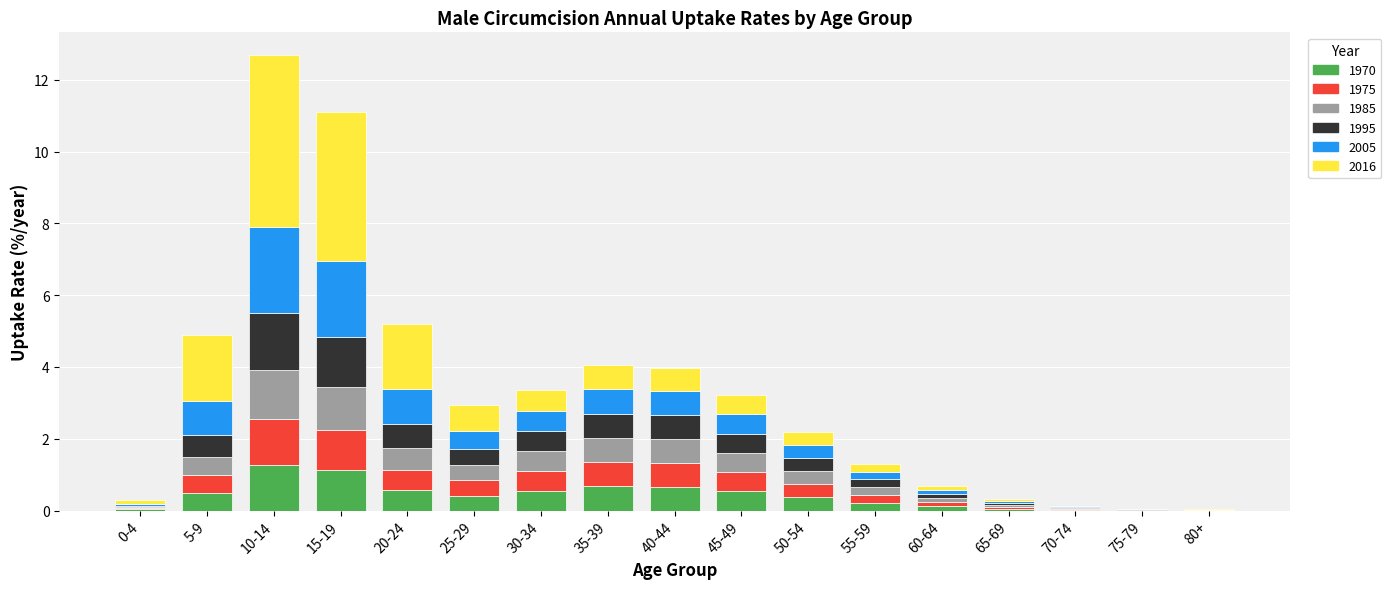

What is the average value of the 1970 series?

0.4